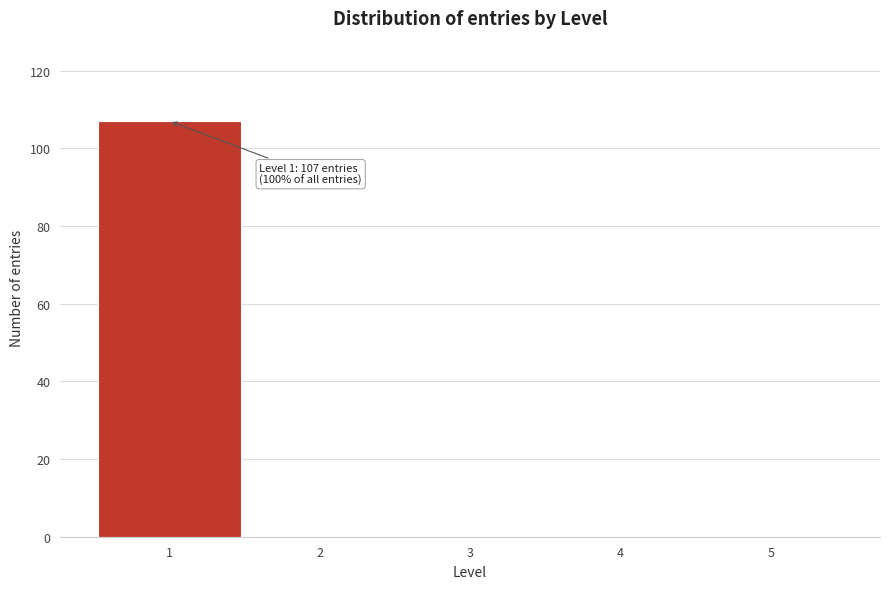

Over which range of the x-axis is the bar tallest?

0.5 to 1.5